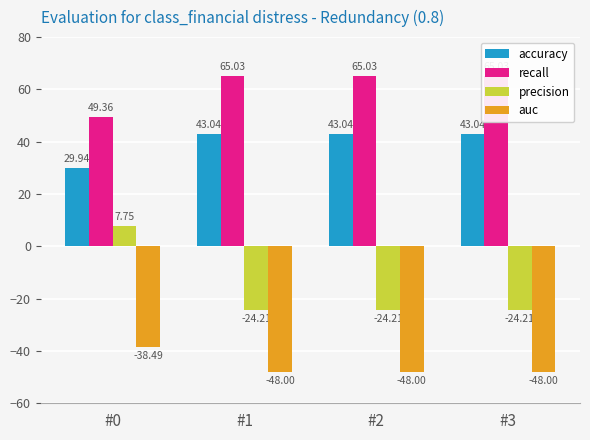

What is the value of the auc bar at the 4th from the left?

-48.0